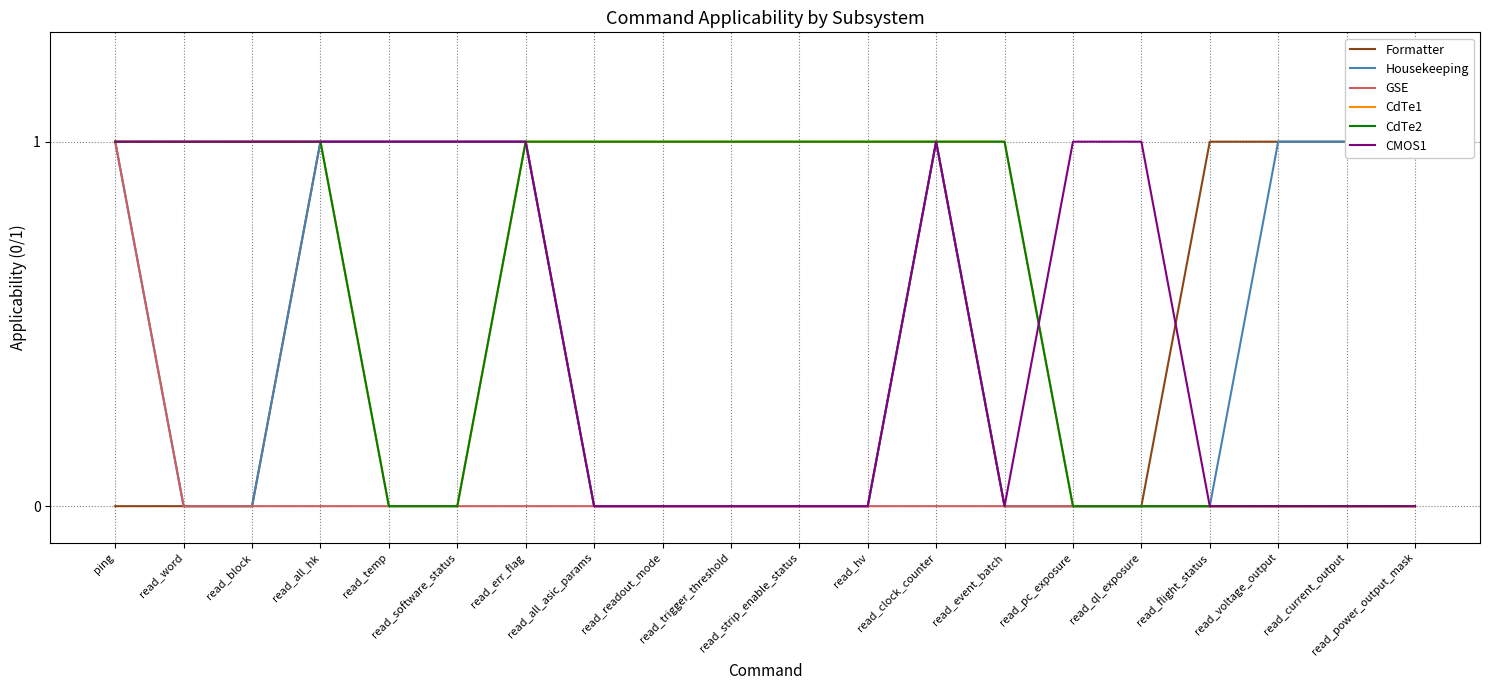

Reading left to right, what are all the values shown in this chart?

Formatter: ping=0	read_word=0	read_block=0	read_all_hk=1	read_temp=1	read_software_status=1	read_err_flag=1	read_all_asic_params=0	read_readout_mode=0	read_trigger_threshold=0	read_strip_enable_status=0	read_hv=0	read_clock_counter=1	read_event_batch=0	read_pc_exposure=0	read_ql_exposure=0	read_flight_status=1	read_voltage_output=1	read_current_output=1	read_power_output_mask=1
Housekeeping: ping=1	read_word=0	read_block=0	read_all_hk=1	read_temp=1	read_software_status=1	read_err_flag=1	read_all_asic_params=0	read_readout_mode=0	read_trigger_threshold=0	read_strip_enable_status=0	read_hv=0	read_clock_counter=1	read_event_batch=0	read_pc_exposure=0	read_ql_exposure=0	read_flight_status=0	read_voltage_output=1	read_current_output=1	read_power_output_mask=1
GSE: ping=1	read_word=0	read_block=0	read_all_hk=0	read_temp=0	read_software_status=0	read_err_flag=0	read_all_asic_params=0	read_readout_mode=0	read_trigger_threshold=0	read_strip_enable_status=0	read_hv=0	read_clock_counter=0	read_event_batch=0	read_pc_exposure=0	read_ql_exposure=0	read_flight_status=0	read_voltage_output=0	read_current_output=0	read_power_output_mask=0
CdTe1: ping=1	read_word=1	read_block=1	read_all_hk=1	read_temp=0	read_software_status=0	read_err_flag=1	read_all_asic_params=1	read_readout_mode=1	read_trigger_threshold=1	read_strip_enable_status=1	read_hv=1	read_clock_counter=1	read_event_batch=1	read_pc_exposure=0	read_ql_exposure=0	read_flight_status=0	read_voltage_output=0	read_current_output=0	read_power_output_mask=0
CdTe2: ping=1	read_word=1	read_block=1	read_all_hk=1	read_temp=0	read_software_status=0	read_err_flag=1	read_all_asic_params=1	read_readout_mode=1	read_trigger_threshold=1	read_strip_enable_status=1	read_hv=1	read_clock_counter=1	read_event_batch=1	read_pc_exposure=0	read_ql_exposure=0	read_flight_status=0	read_voltage_output=0	read_current_output=0	read_power_output_mask=0
CMOS1: ping=1	read_word=1	read_block=1	read_all_hk=1	read_temp=1	read_software_status=1	read_err_flag=1	read_all_asic_params=0	read_readout_mode=0	read_trigger_threshold=0	read_strip_enable_status=0	read_hv=0	read_clock_counter=1	read_event_batch=0	read_pc_exposure=1	read_ql_exposure=1	read_flight_status=0	read_voltage_output=0	read_current_output=0	read_power_output_mask=0